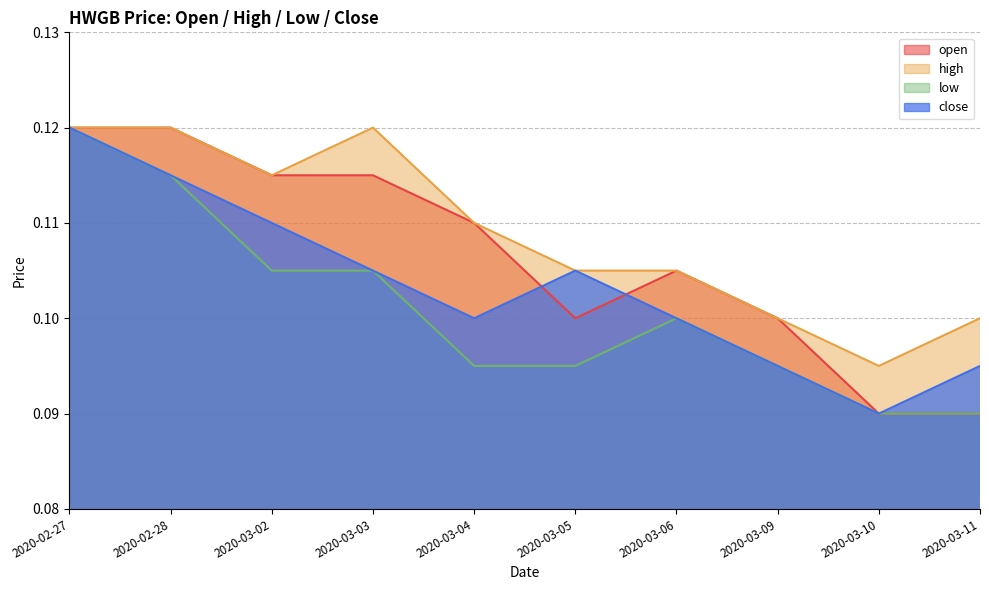

What is the maximum value shown in the chart?

0.1